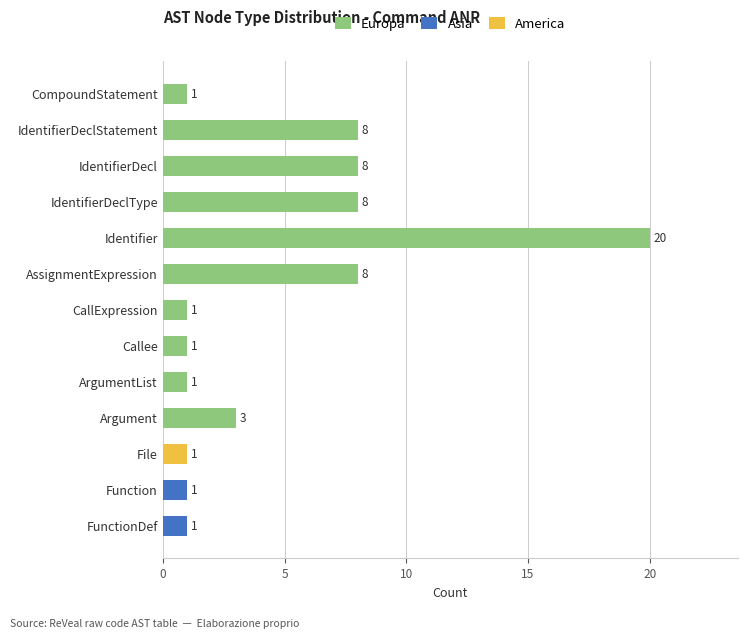

What is the sum of all Europa values?

59